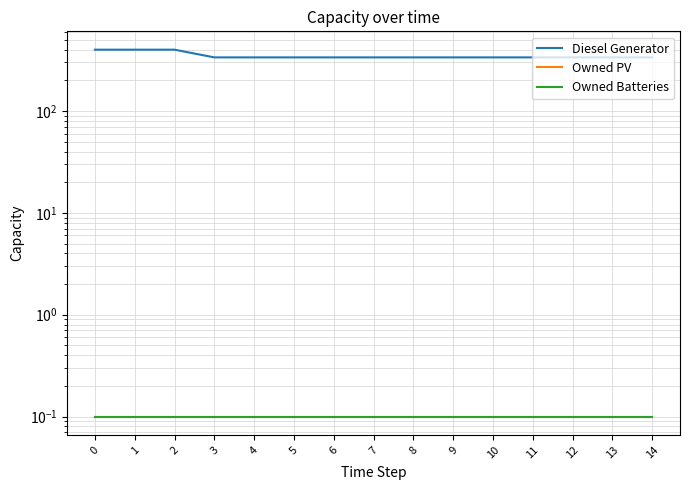

What is the sum of all Diesel Generator values?

5232.0